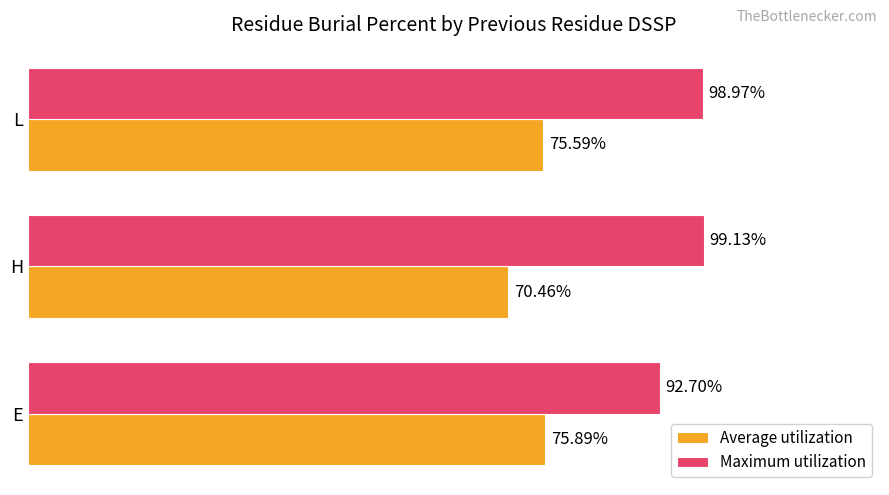

Is the value of Maximum utilization at L greater than the value of Average utilization at L?

Yes